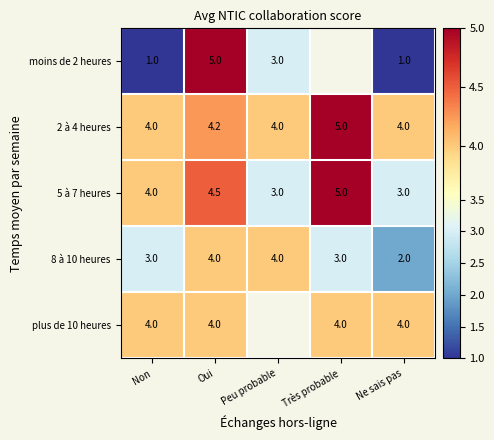

What is the maximum value for 8 à 10 heures?

4.0